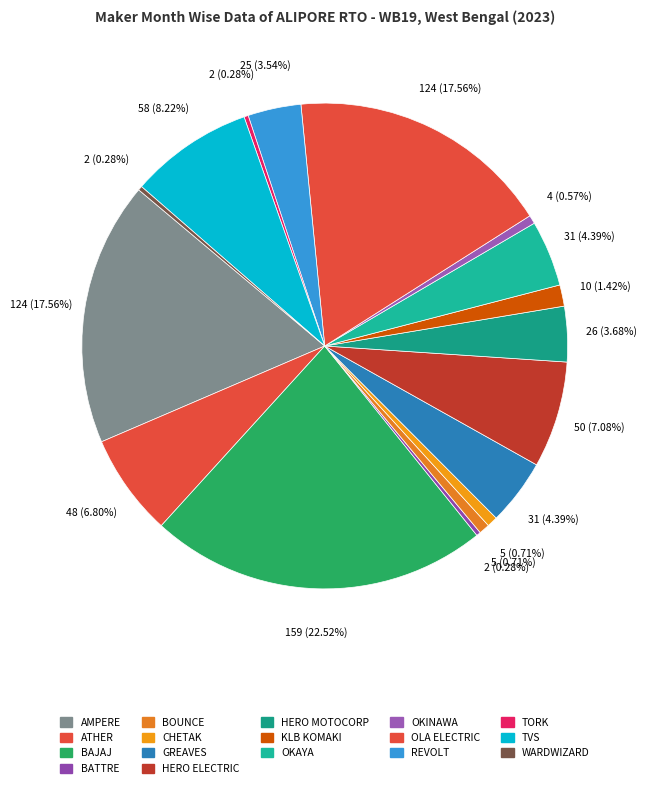

Count the number of slices in the pie.

17